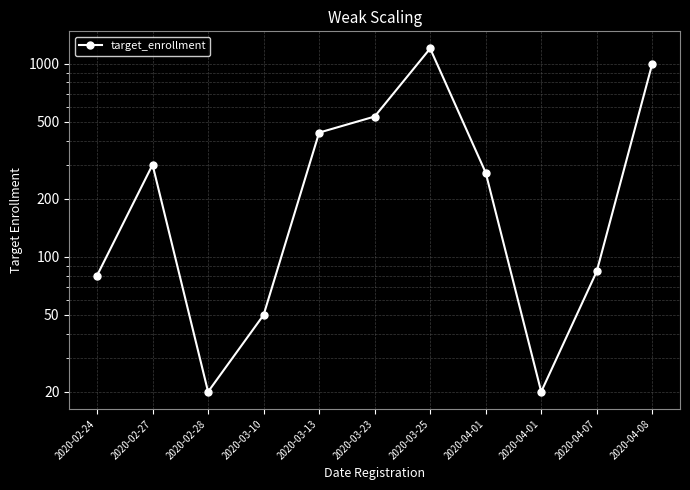

What is the difference between the maximum and minimum values?

1180